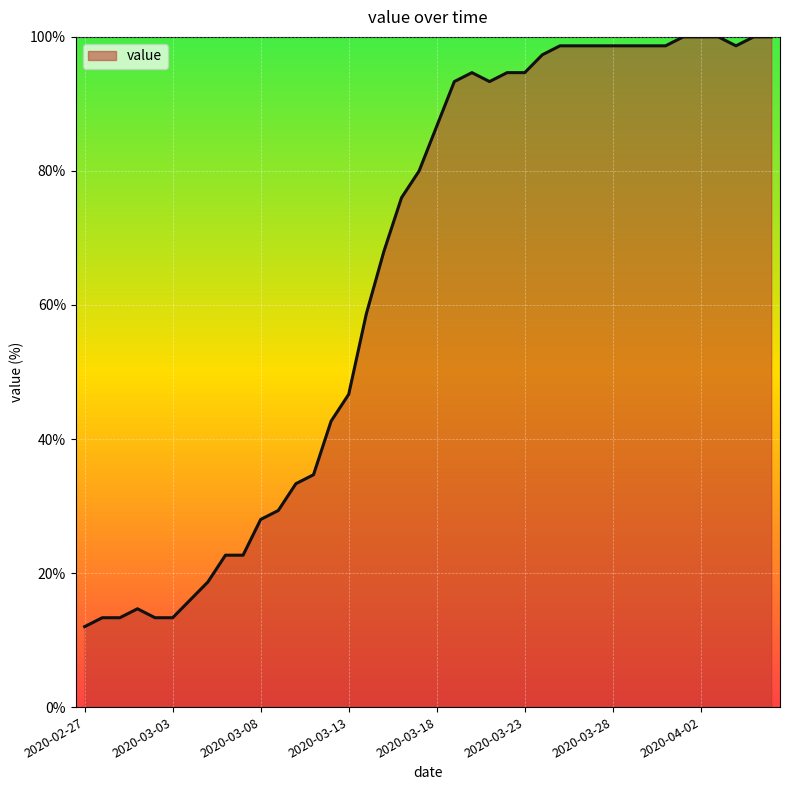

What is the smallest value displayed?

12.0